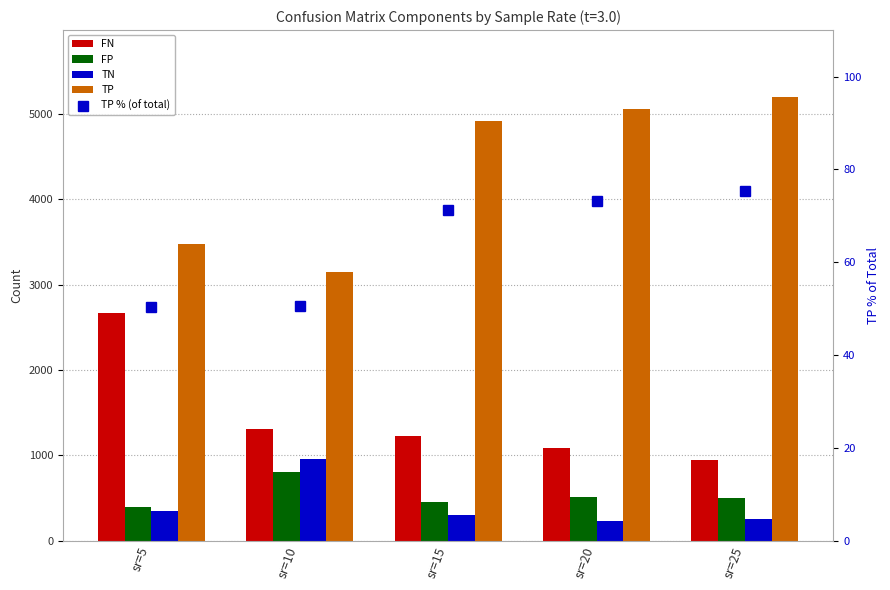

At sr=5, list the series in order from largest to smallest.

TP, FN, FP, TN, TP % (of total)